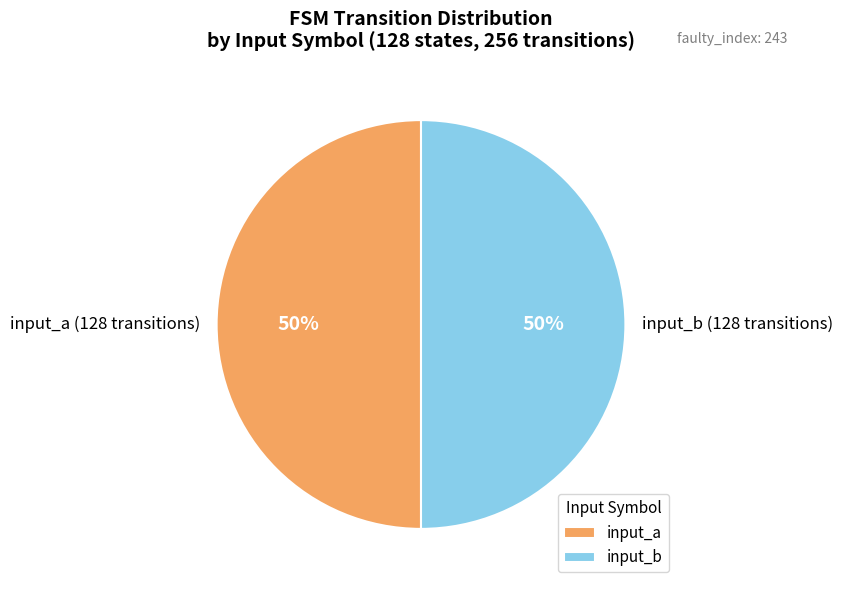

The input_b slice represents 50% of the pie. True or false?

True